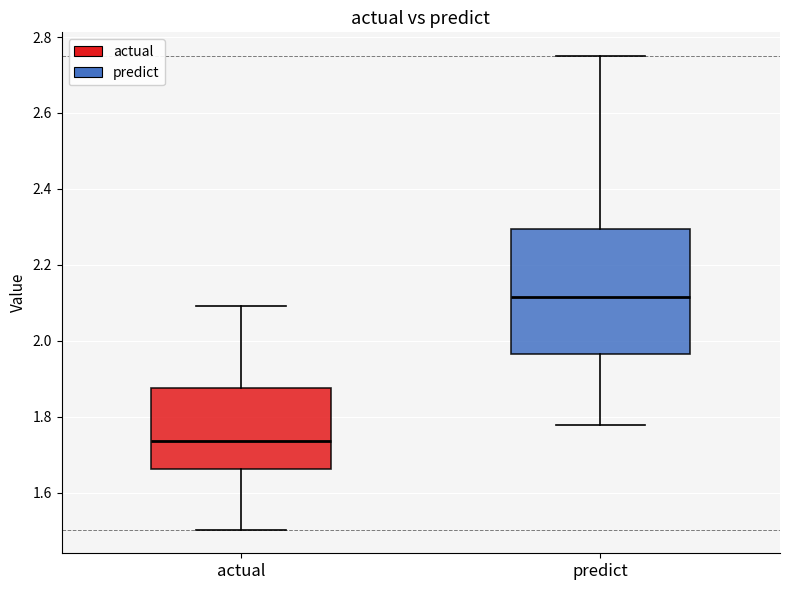

Comparing the boxes themselves (not the whiskers), which one is the tallest?

predict